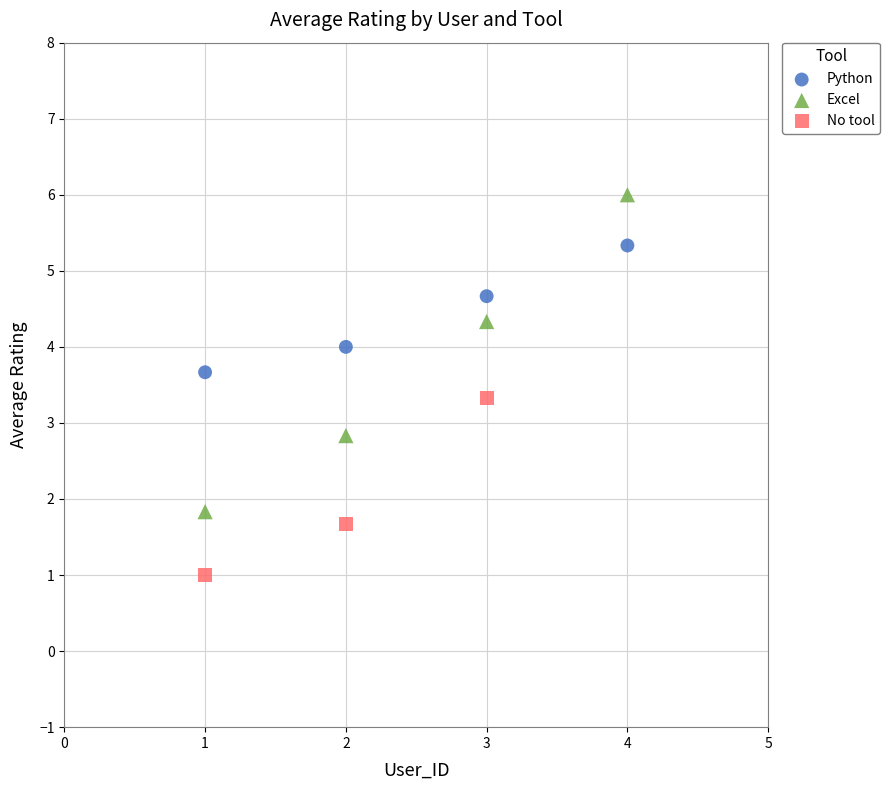

Which series contains the lowest Y value?

No tool